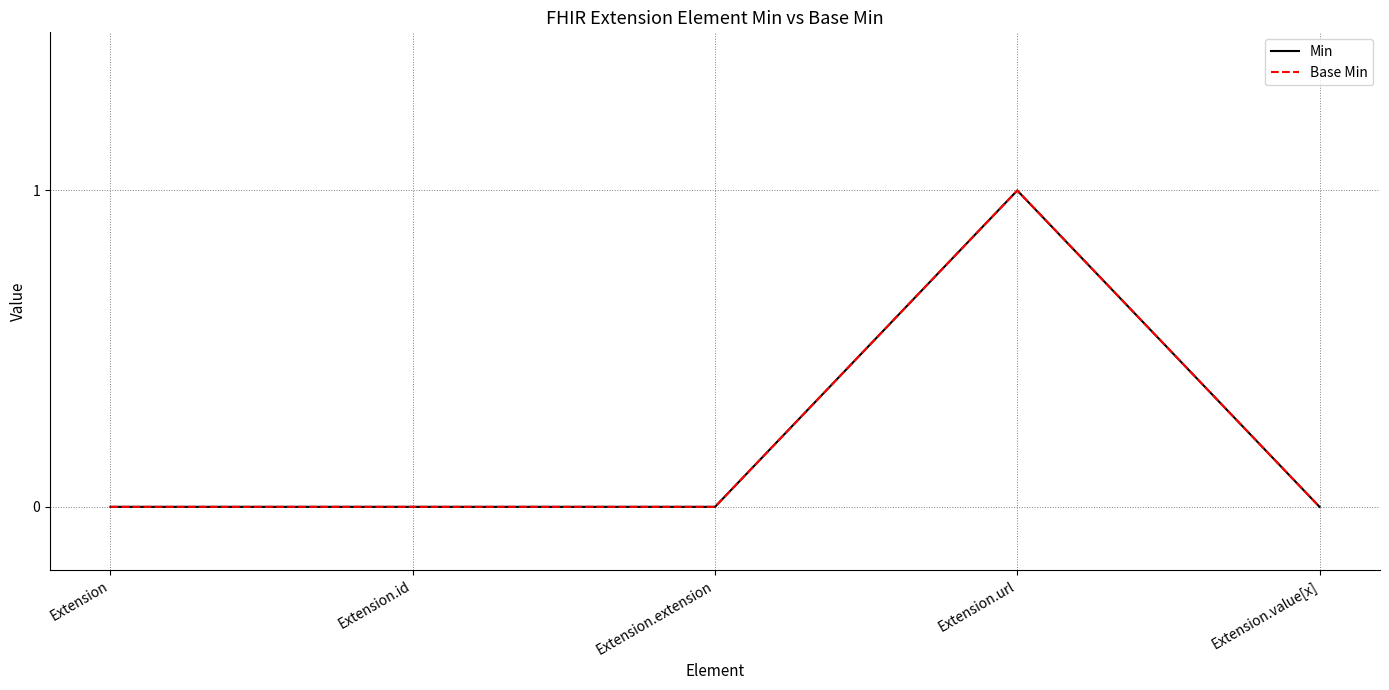

Does the chart have visible grid lines?

Yes